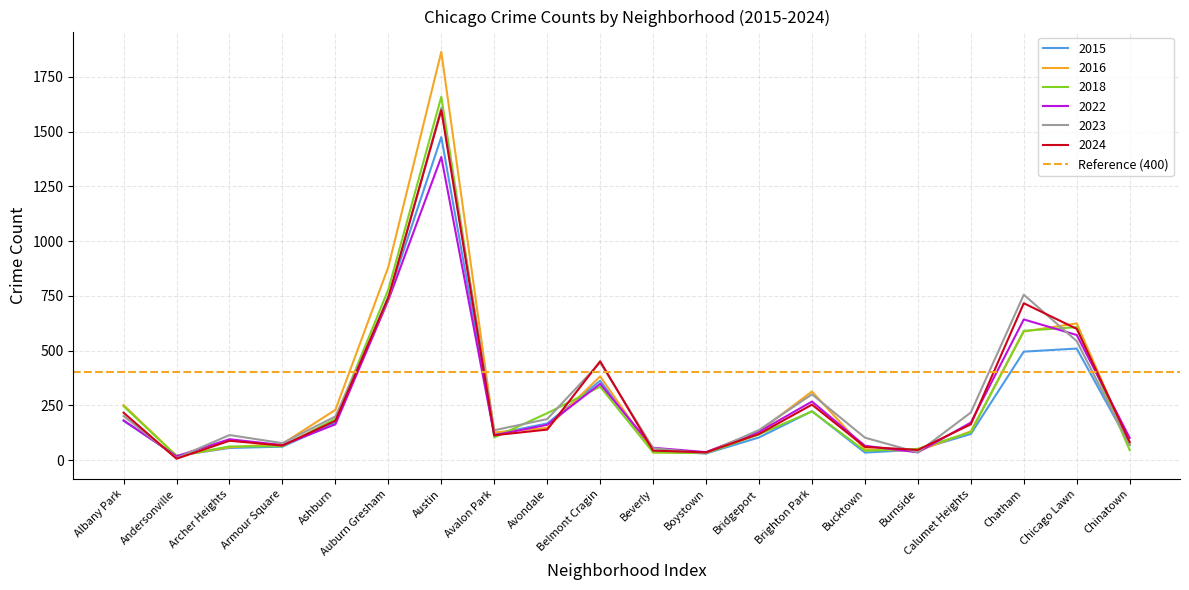

What is the value of the 2023 point at the 12th from the left?

30